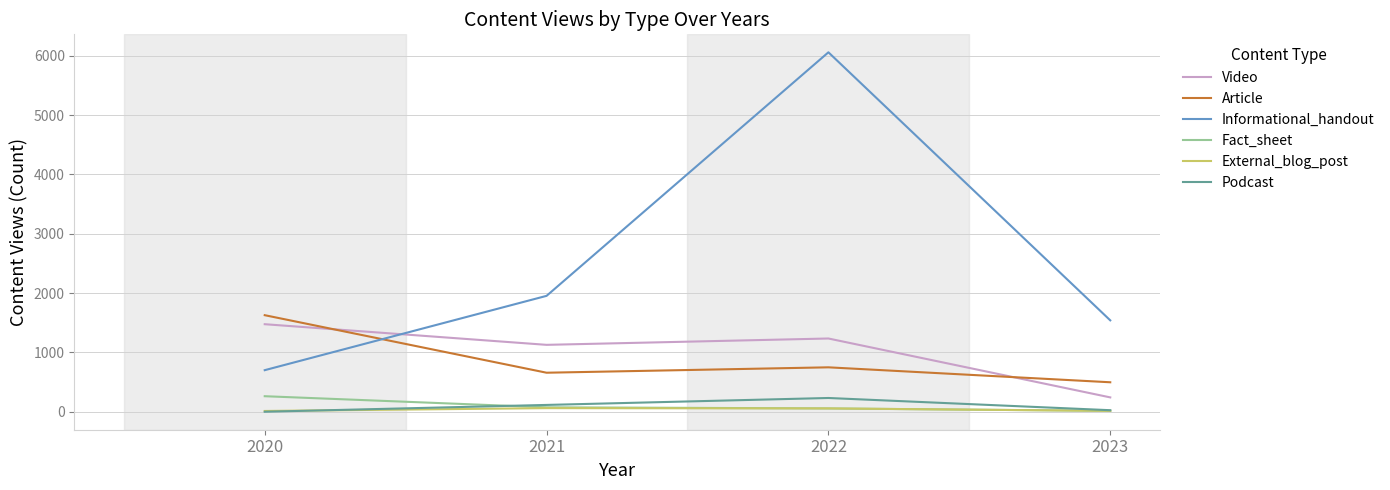

How many values in the Video series are below 1235?

2